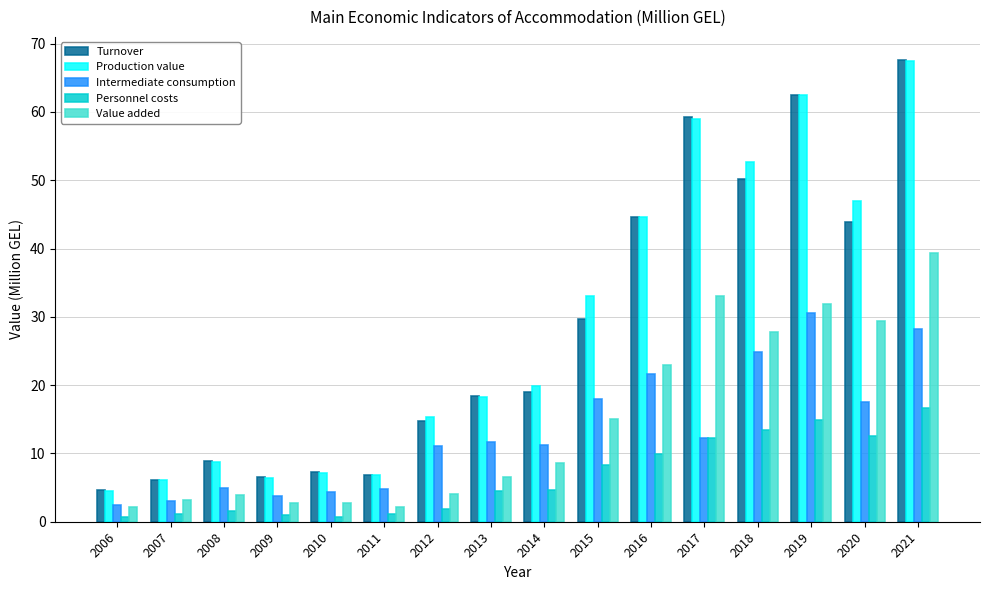

What is the maximum value shown in the chart?

67.6